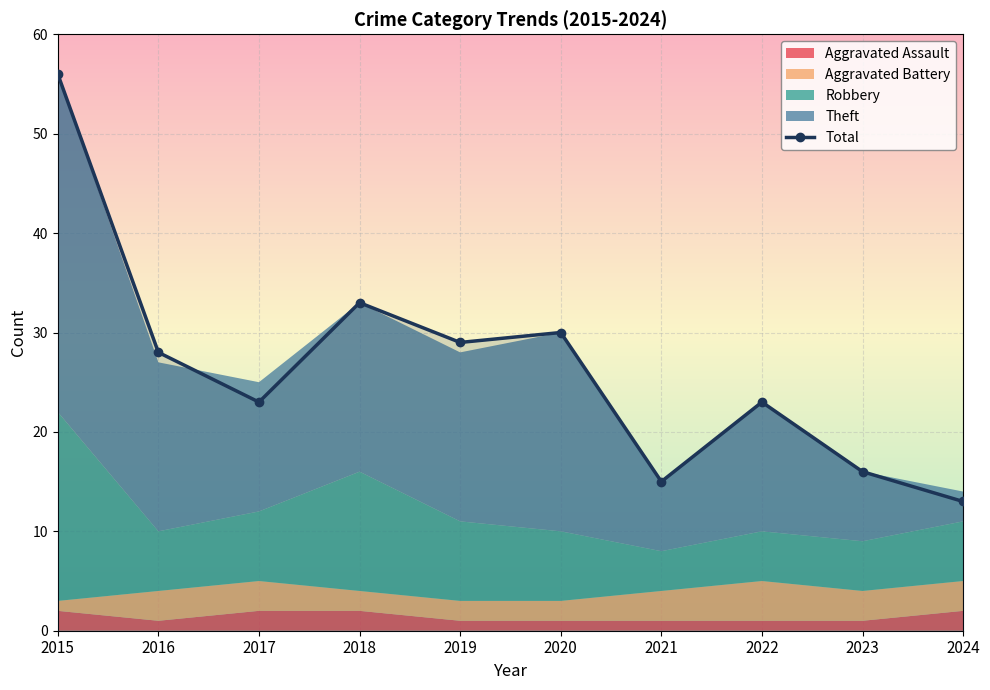

What is the difference between the second highest and second lowest values?

18